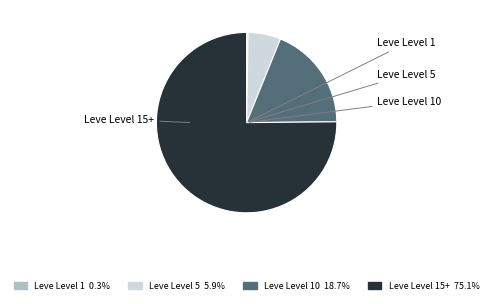

Is there a majority slice in this chart?

Yes